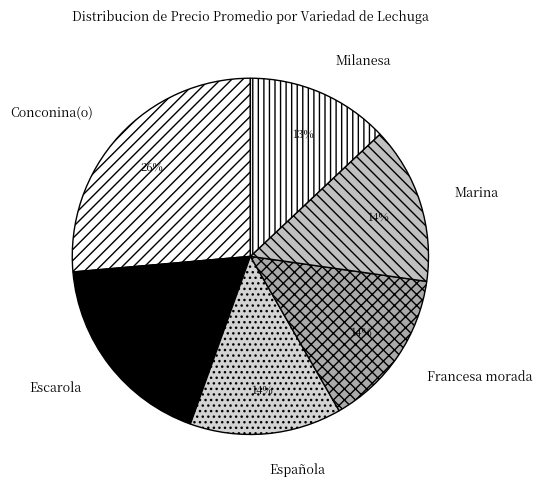

Does any single category account for the majority?

No